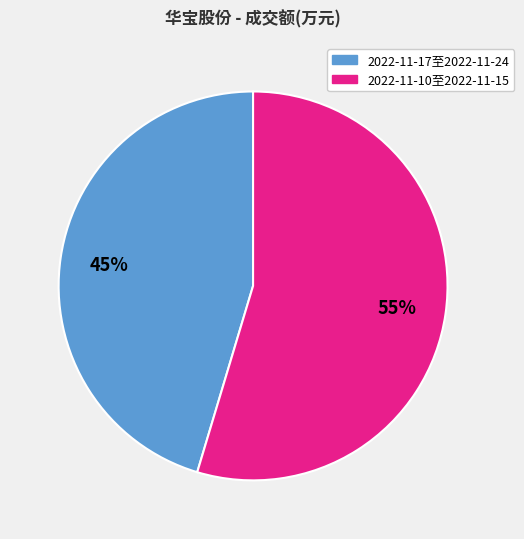

Count the number of slices in the pie.

2